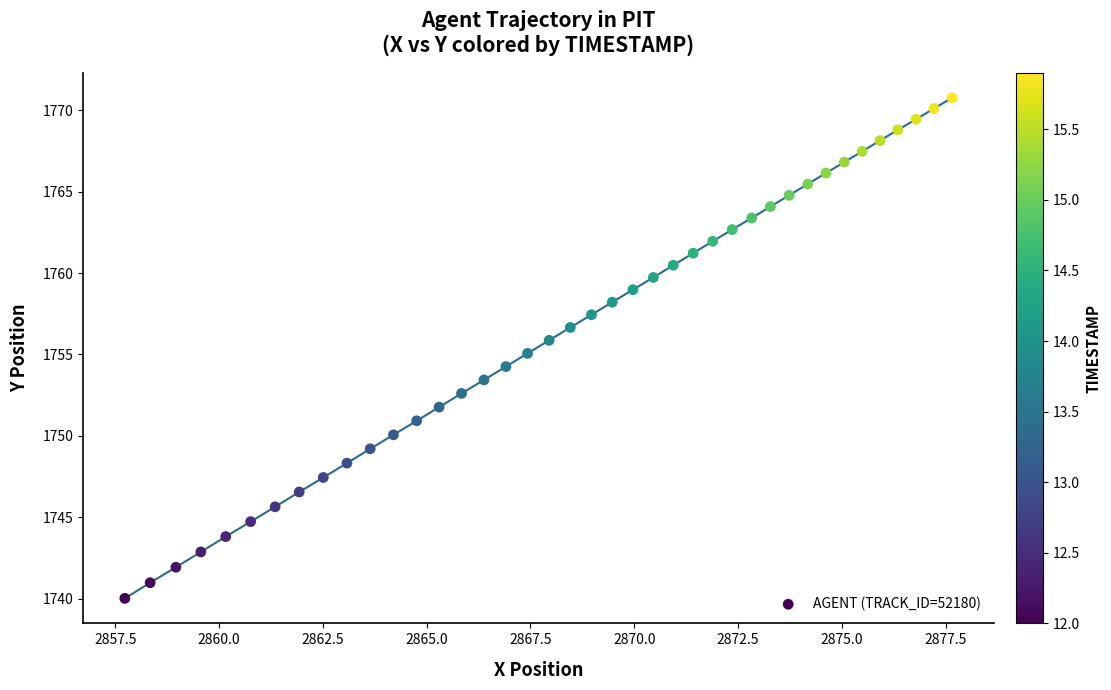

What is the range of X values (max minus min)?

19.9